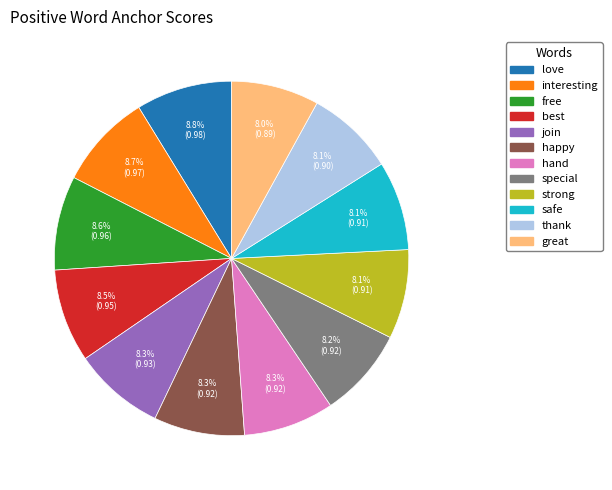

The special slice represents 1% of the pie. True or false?

False